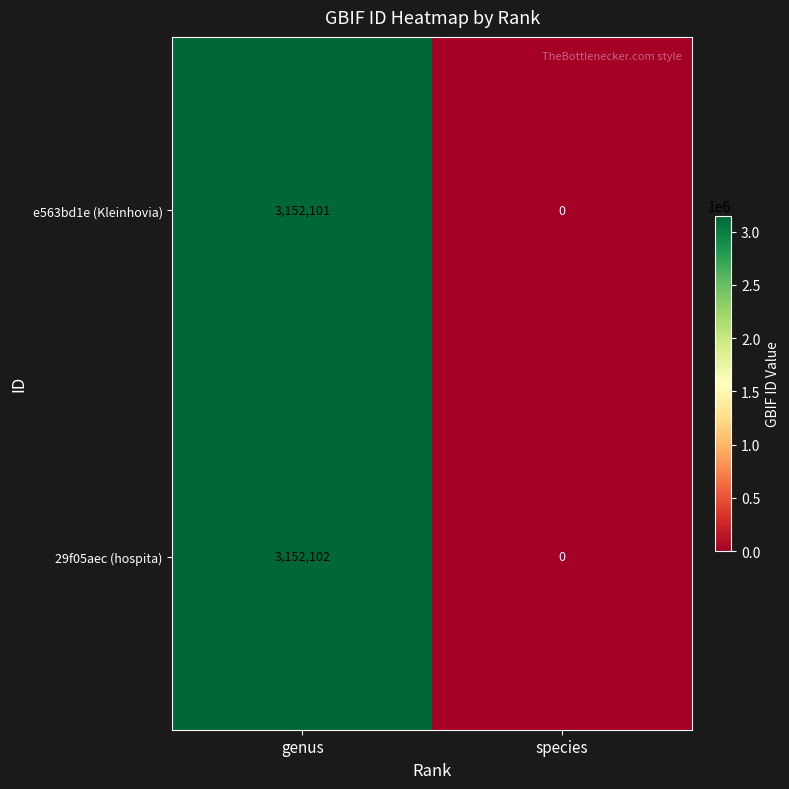

At which label is e563bd1e (Kleinhovia) closest to 1576050?

species